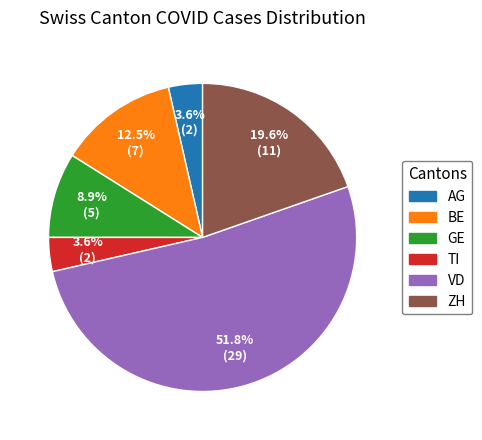

What is the total percentage of AG and VD?

55.4%